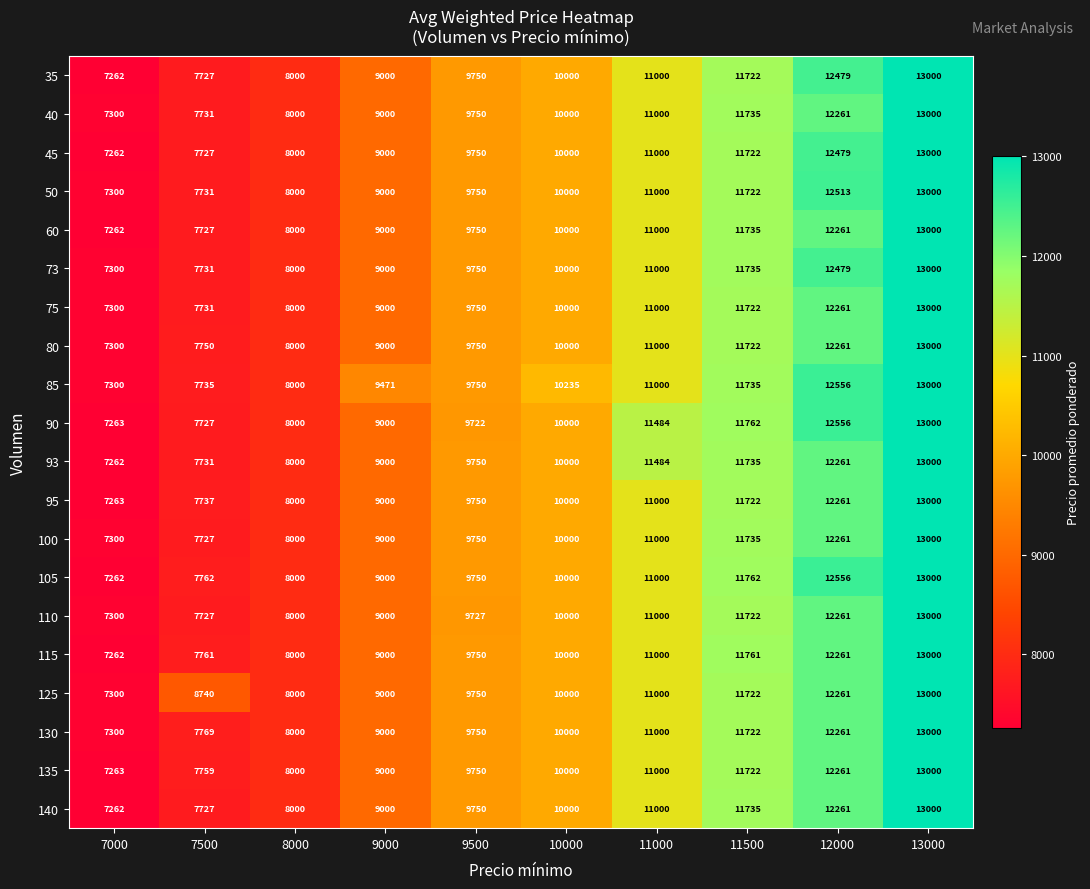

How many series are shown in this chart?

20